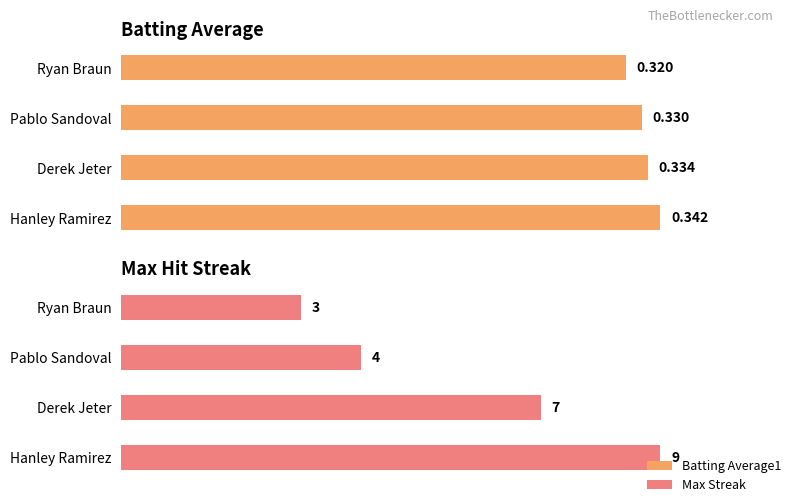

Count the number of data series in this chart.

2